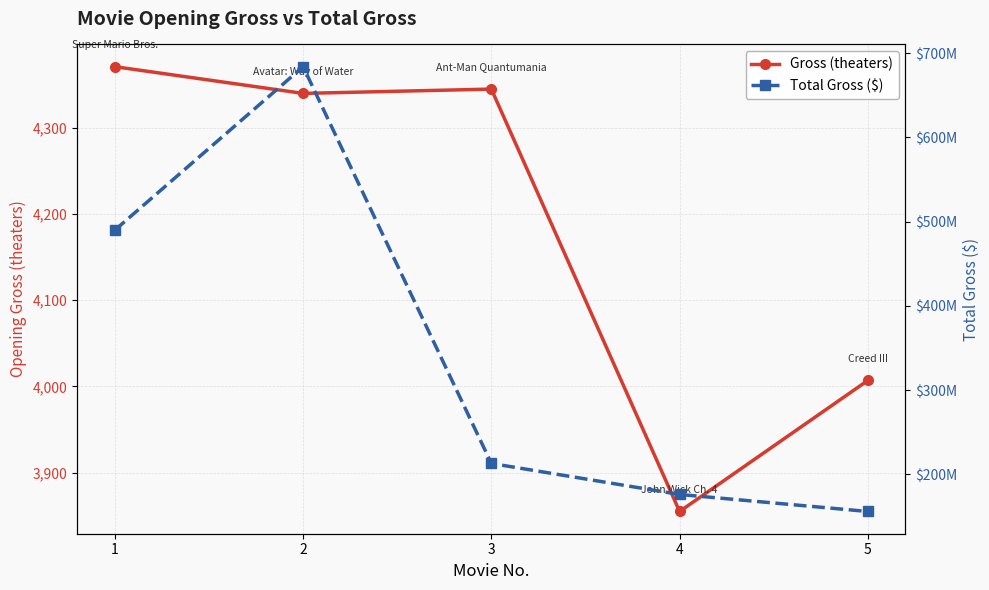

Between 1 and 2, which is larger?

1